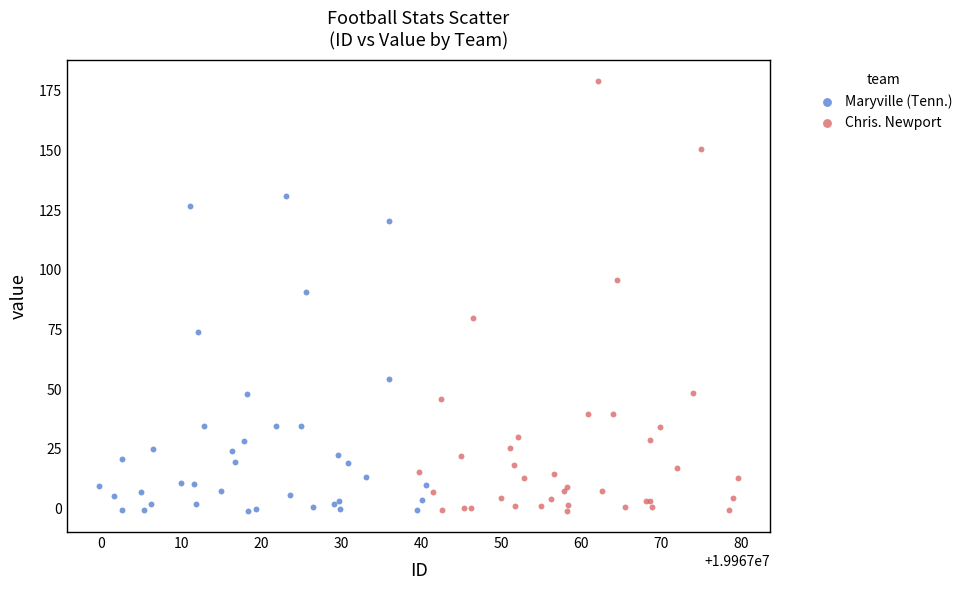

Which series reaches the maximum Y coordinate?

Chris. Newport